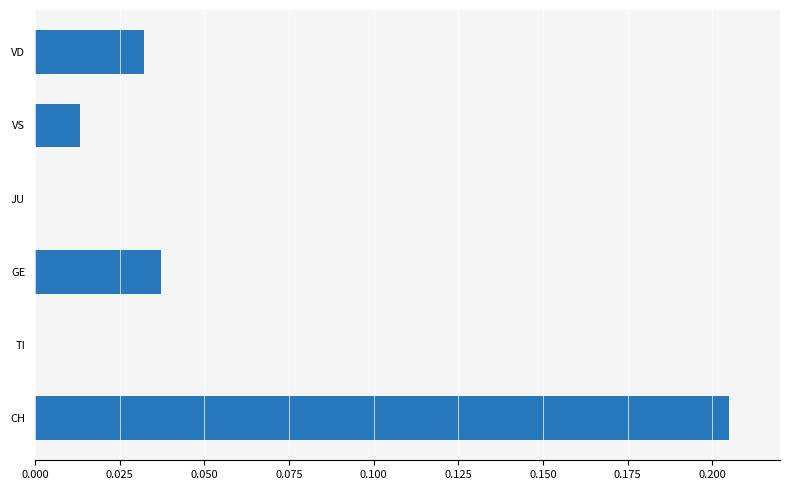

The value at CH is 0.3. True or false?

False